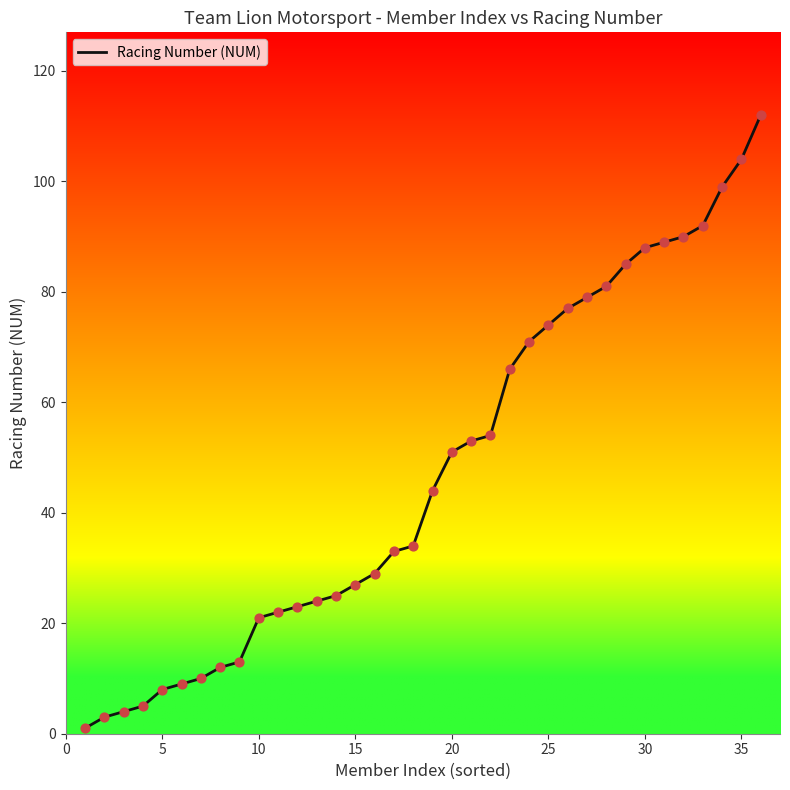

What is the greatest value displayed?

112